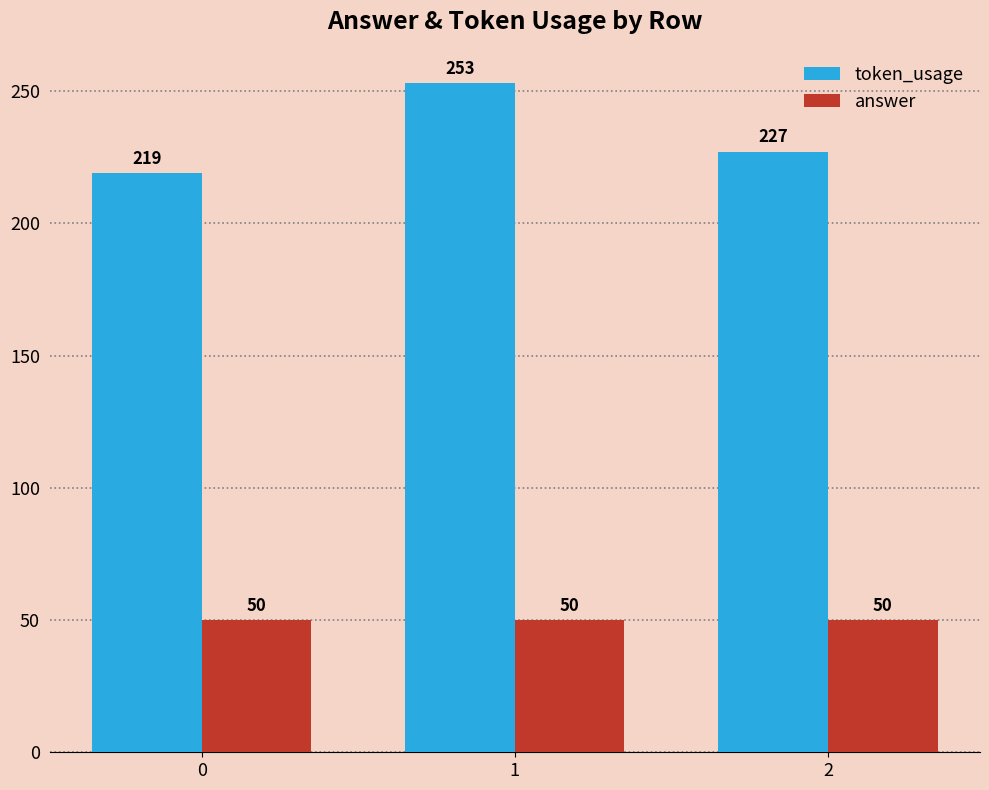

Rank the series by their average value, from lowest to highest.

answer, token_usage